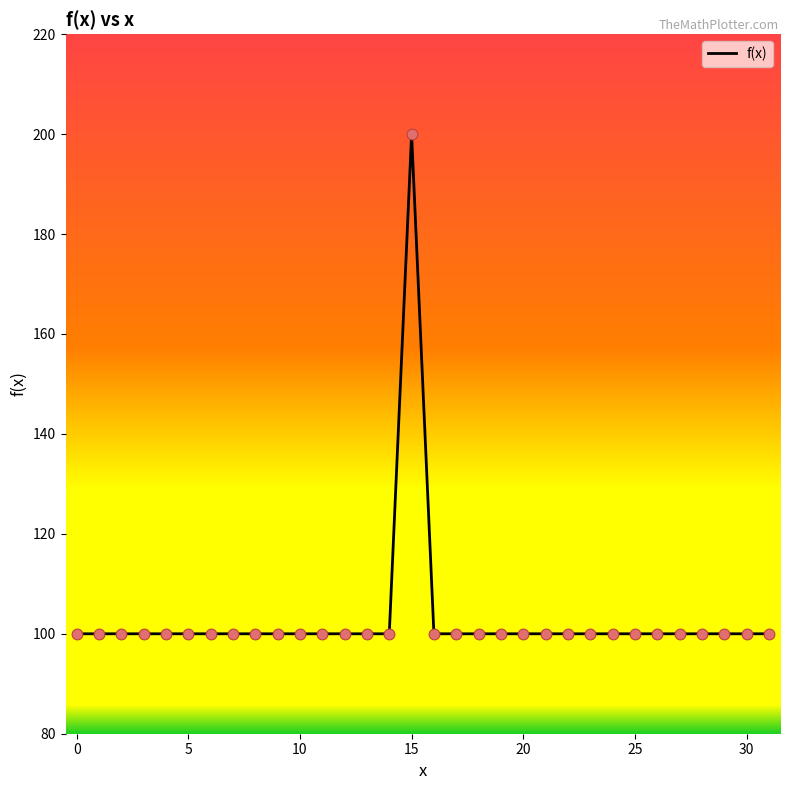

What is the difference between the maximum and minimum values?

100